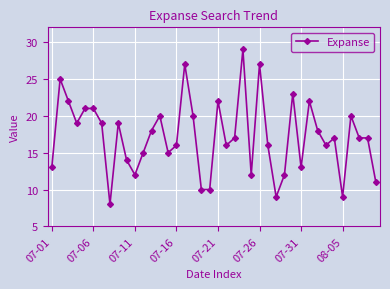

True or false: the data has more than 0 interior local peaks.

True